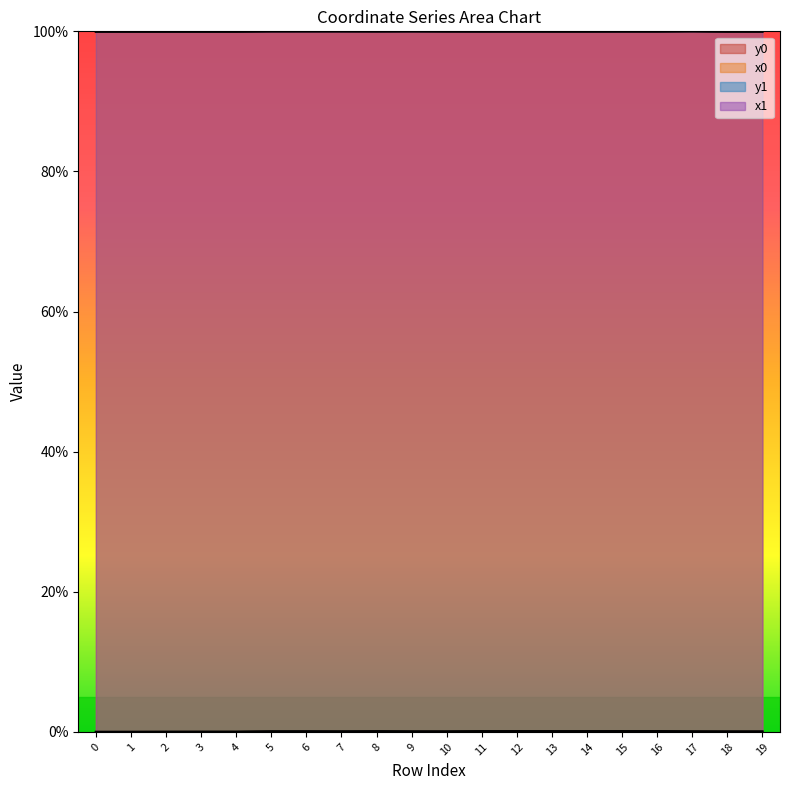

What is the approximate value of y0 at 5?

0.1